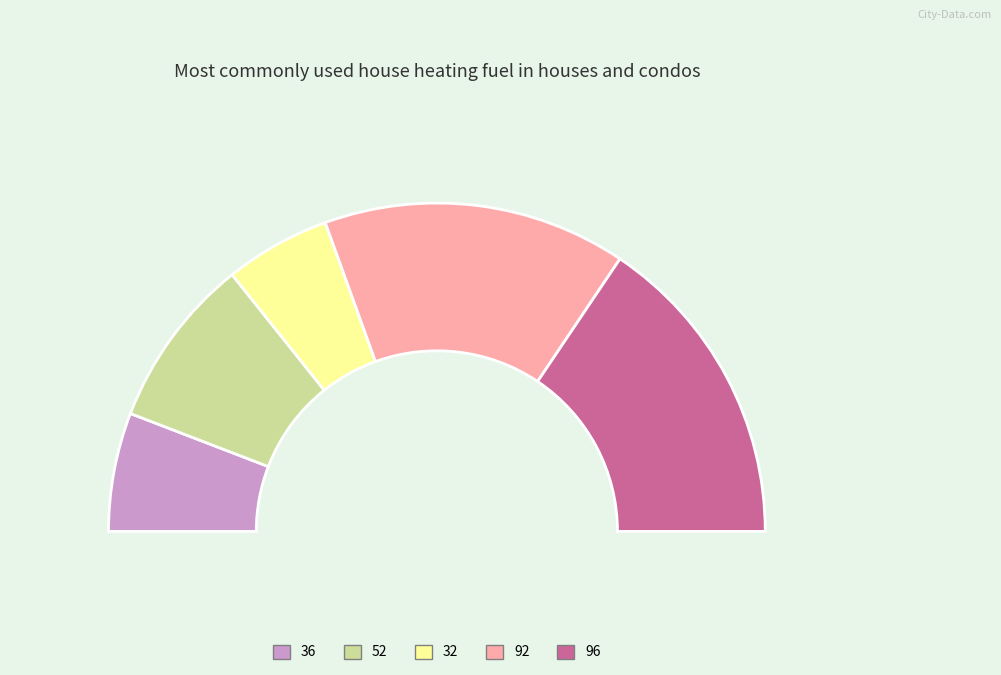

Which category has the biggest portion of the pie?

96